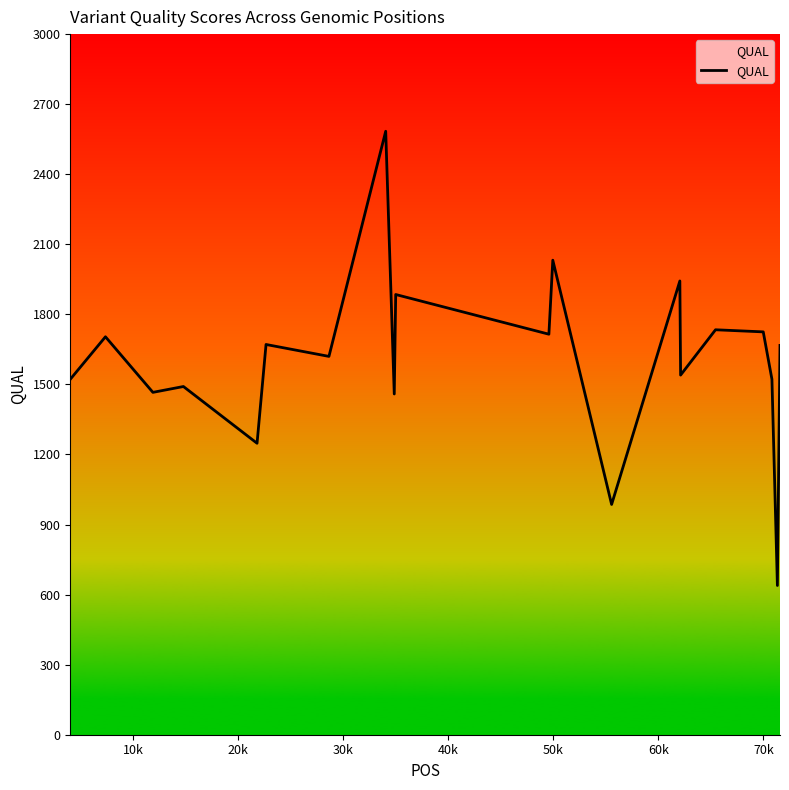

What is the smallest value displayed?

639